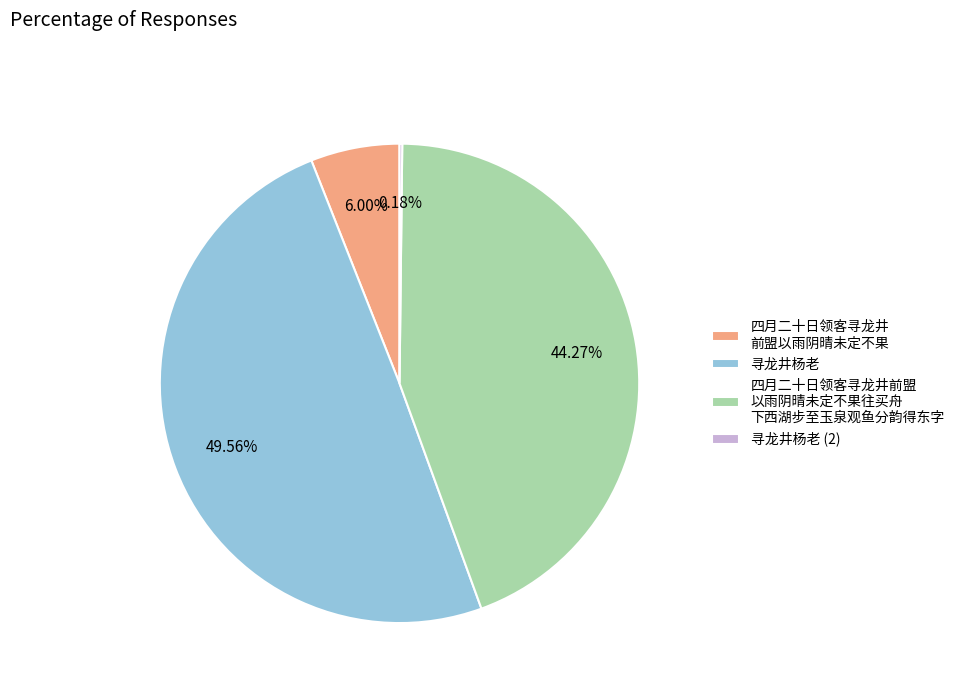

Does any single category account for the majority?

No